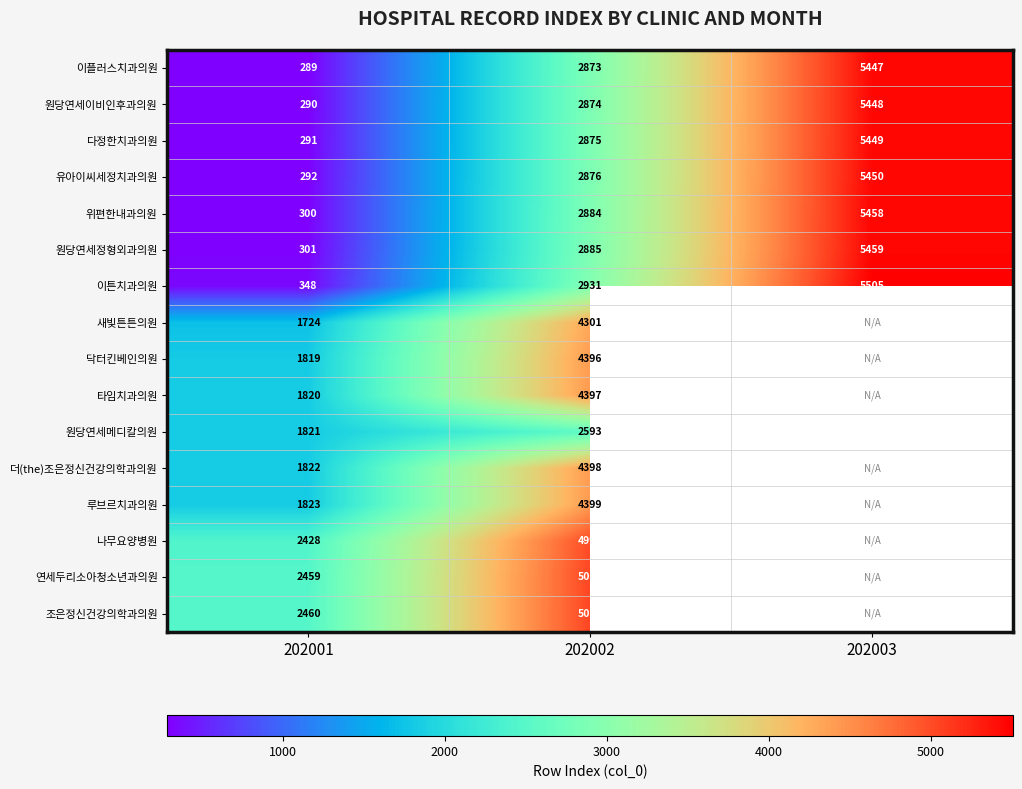

At which category is the sum across all series the highest?

202002